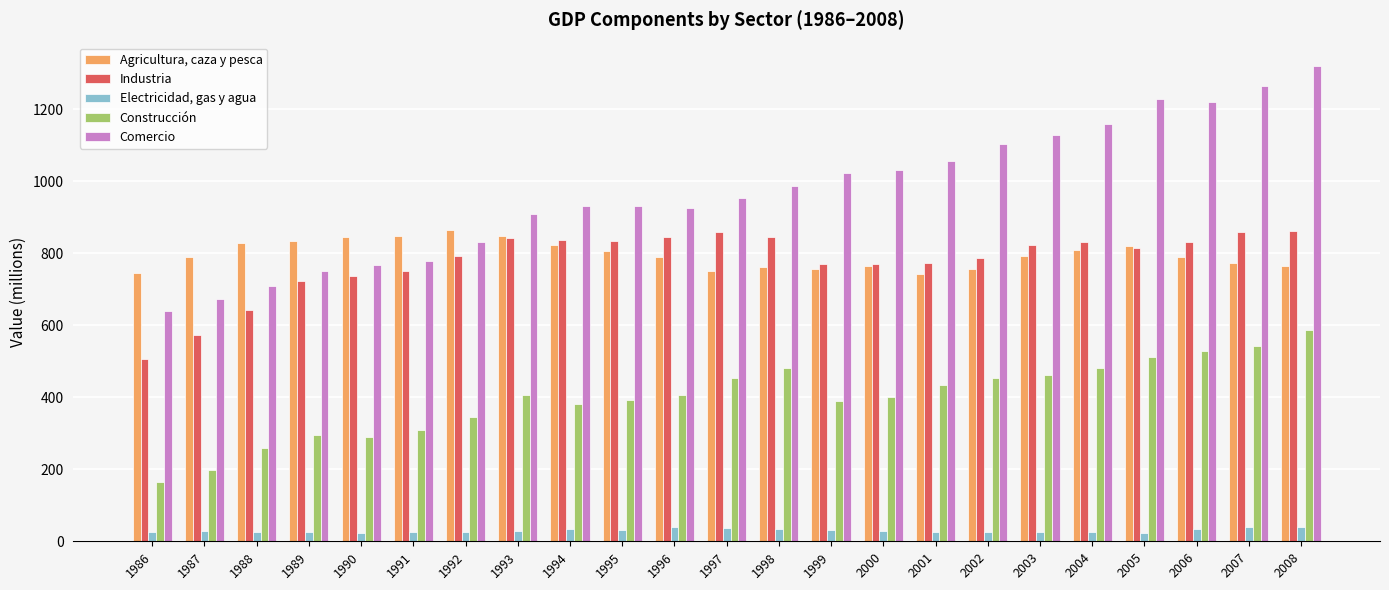

What is the total value across all series at 1987?

2260.4